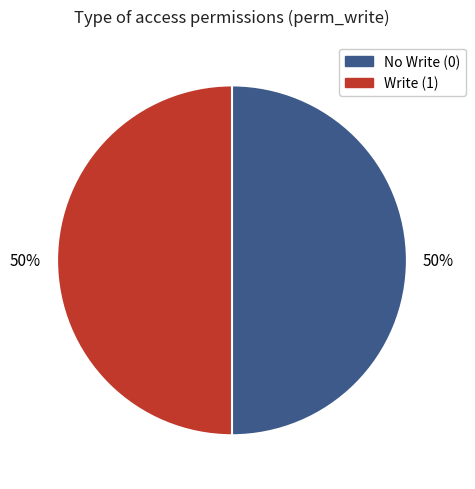

Approximately how many times larger is the value at Write (1) compared to No Write (0)?

1.0